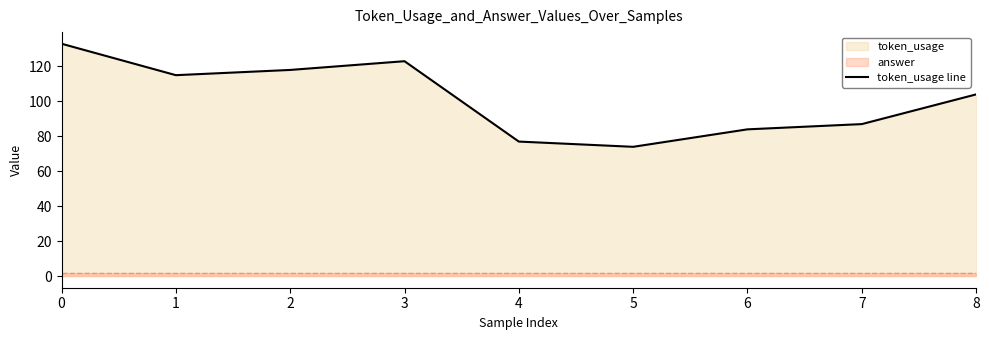

What is the sum of the values at 8 and 4?

181